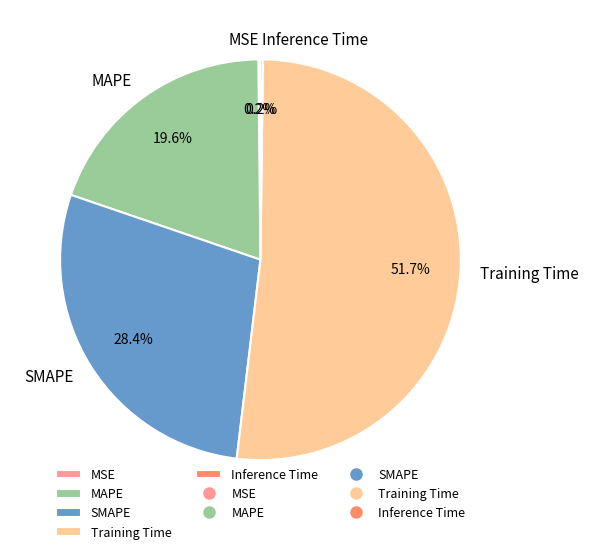

Which category has the biggest portion of the pie?

Training Time